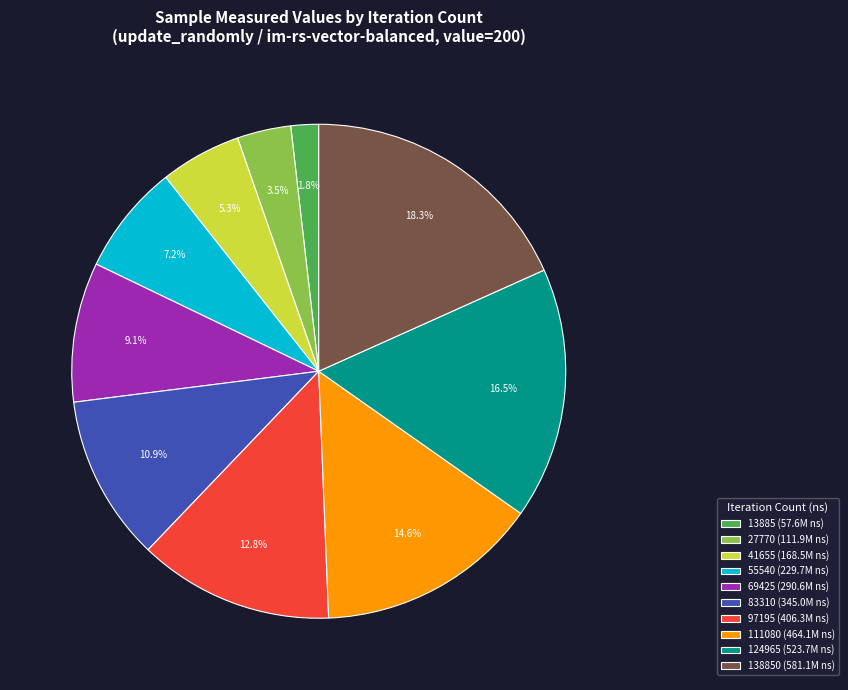

Is there a majority slice in this chart?

No